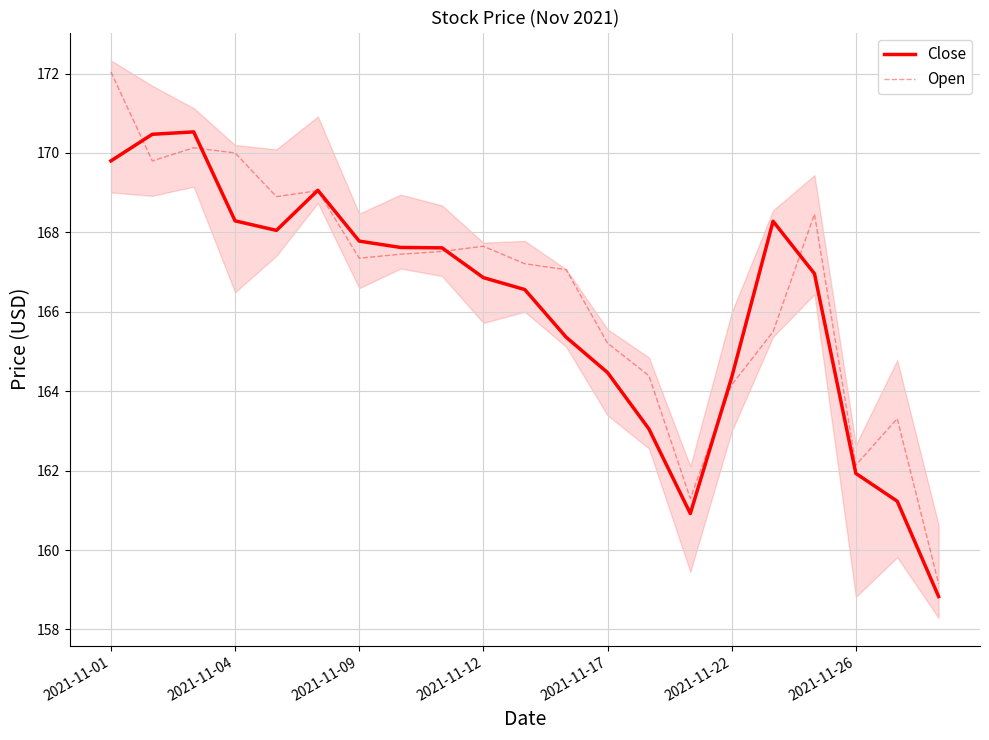

What is the highest value of the Open series?

172.0